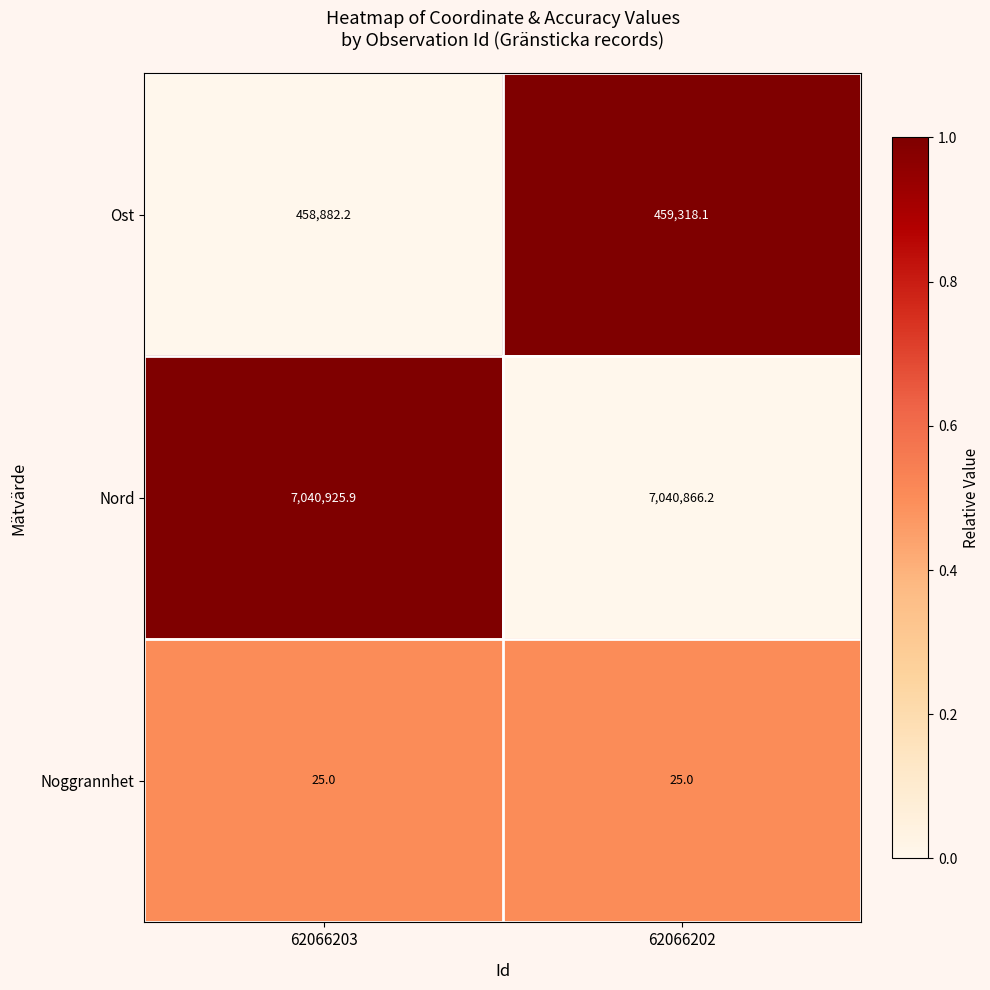

List the series in order of their peak value, lowest first.

Noggrannhet, Ost, Nord